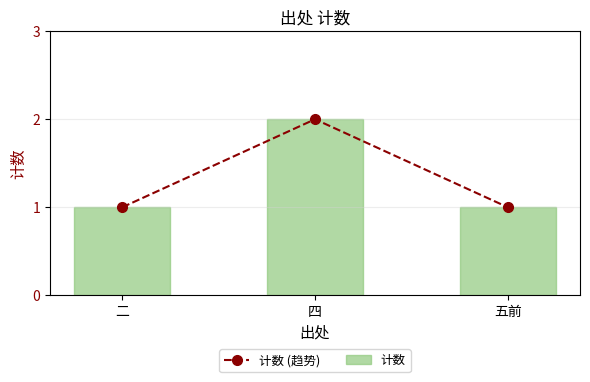

What is the value of the 计数 (趋势) point at the 3rd from the left?

1